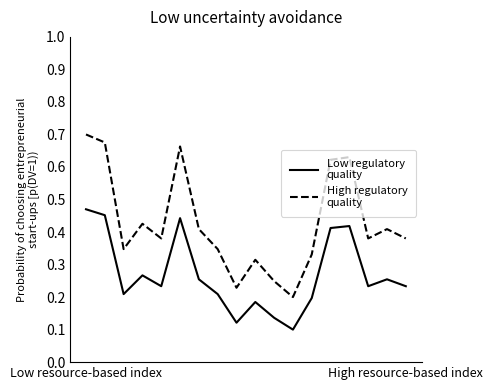

At which category is the sum across all series the highest?

Low resource-based index